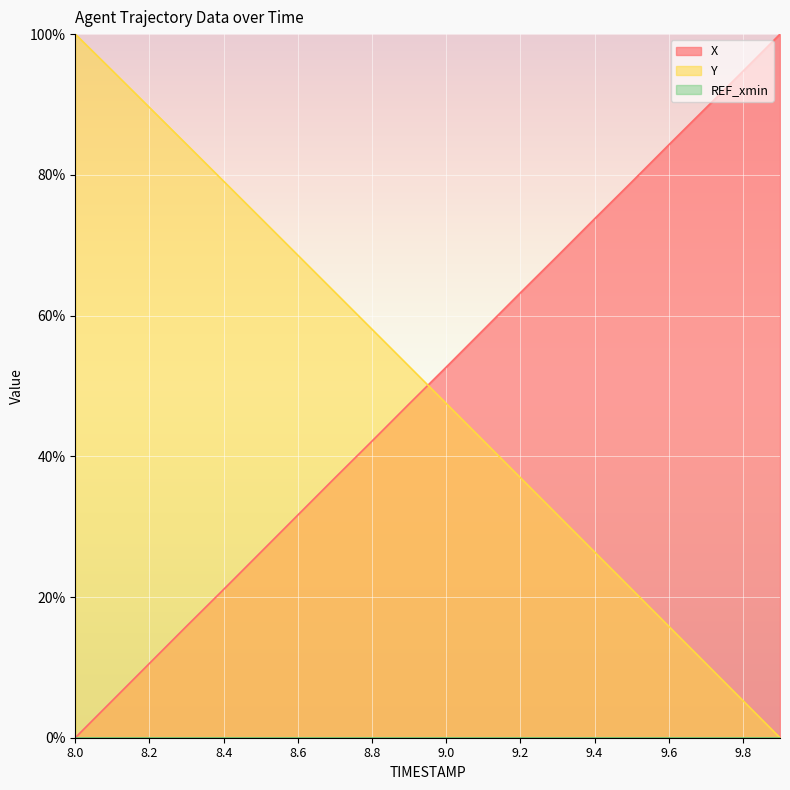

What is the difference between the maximum and minimum values in the X series?

100.0